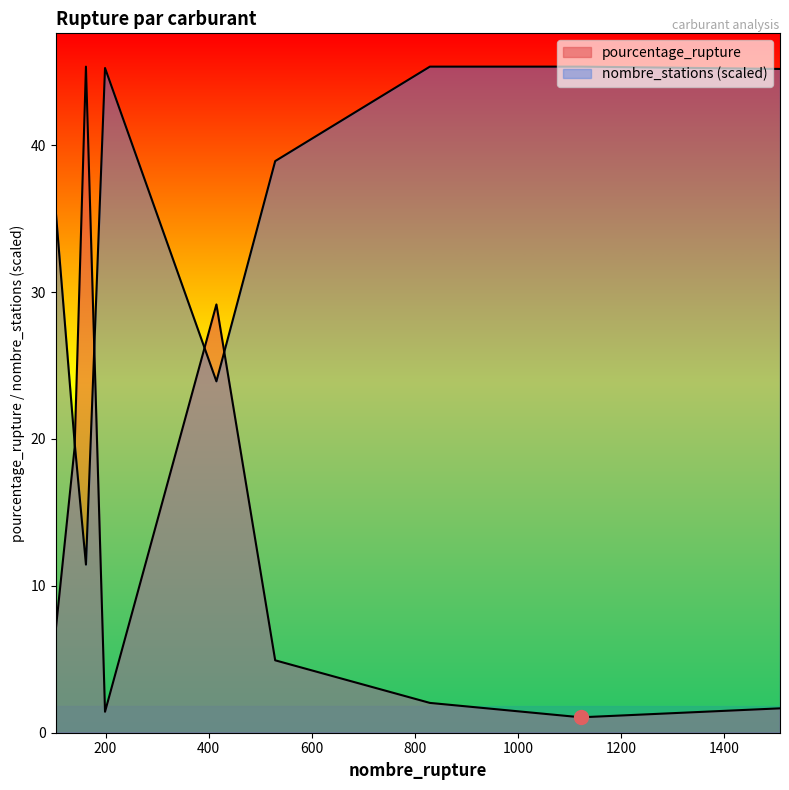

Reading right to left, extract all data points from this chart.

pourcentage_rupture: 1.7	1.1	2.0	4.9	29.2	1.4	45.4	19.4	6.9
nombre_stations: 45.2	45.4	45.4	38.9	23.9	45.3	11.4	19.8	35.7